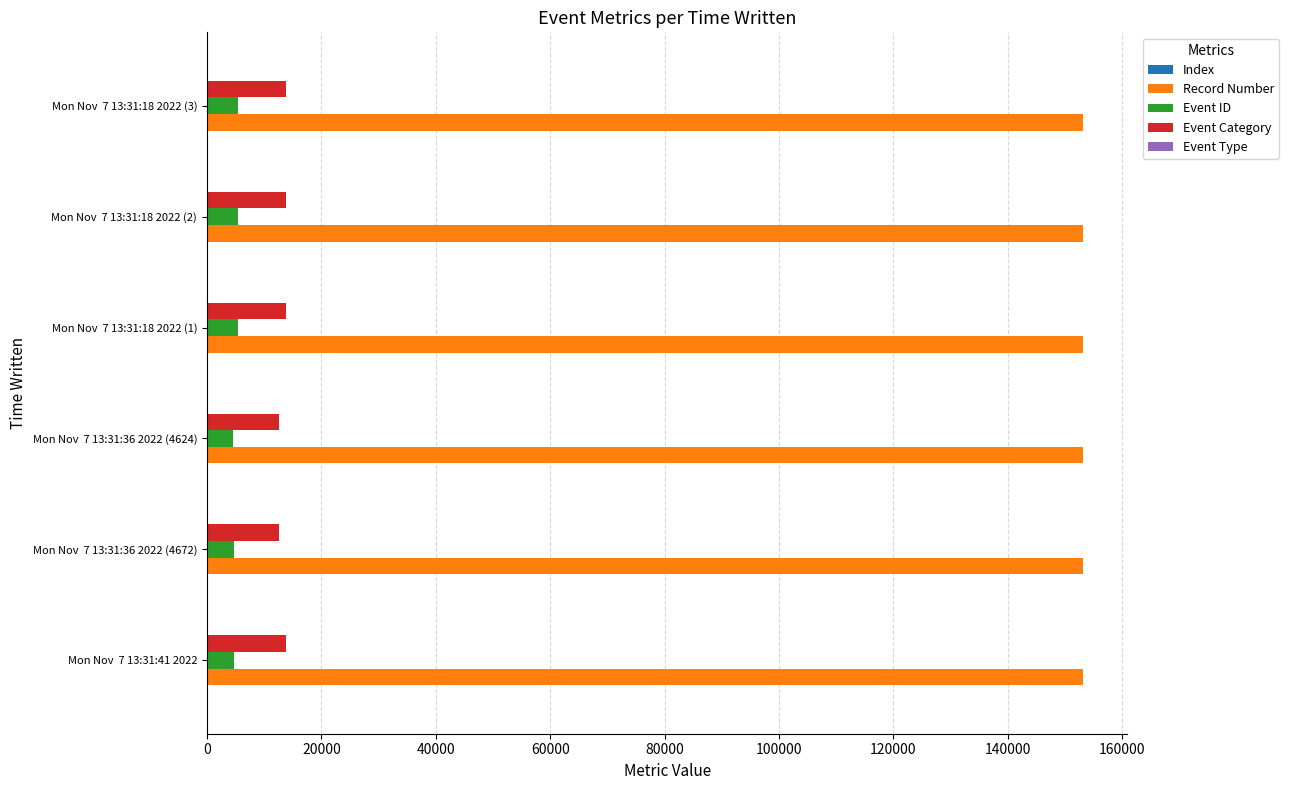

What is the sum of all Record Number values?

919383